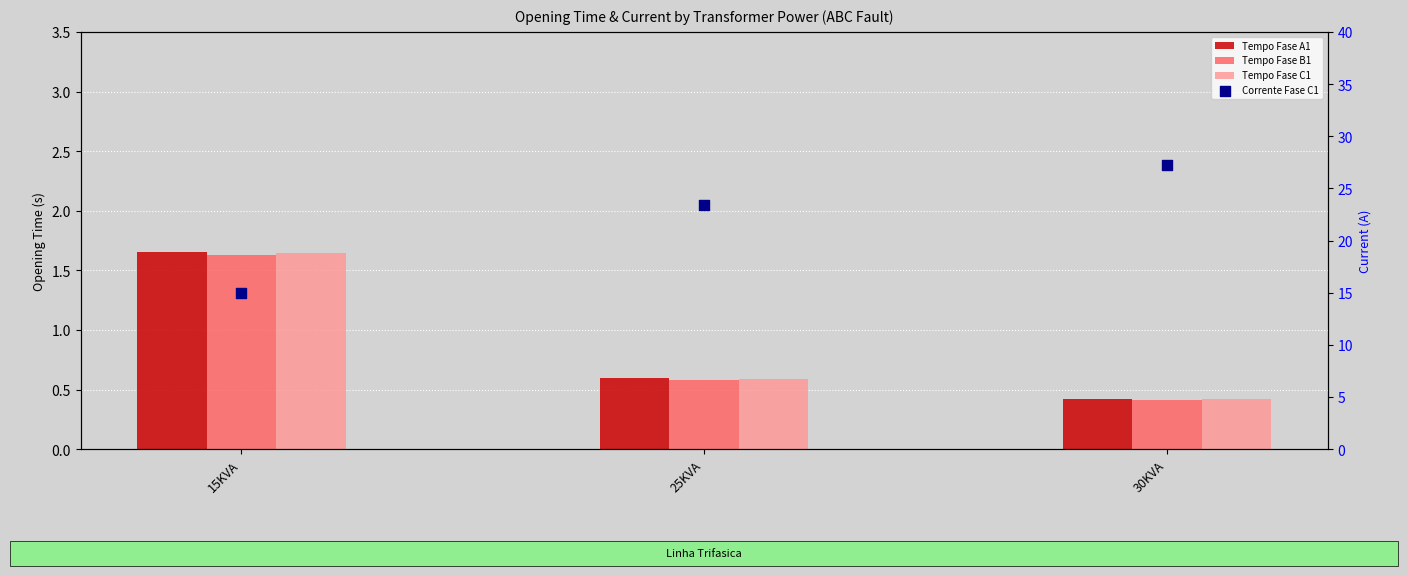

Which series reaches the minimum Y coordinate?

Tempo Fase B1